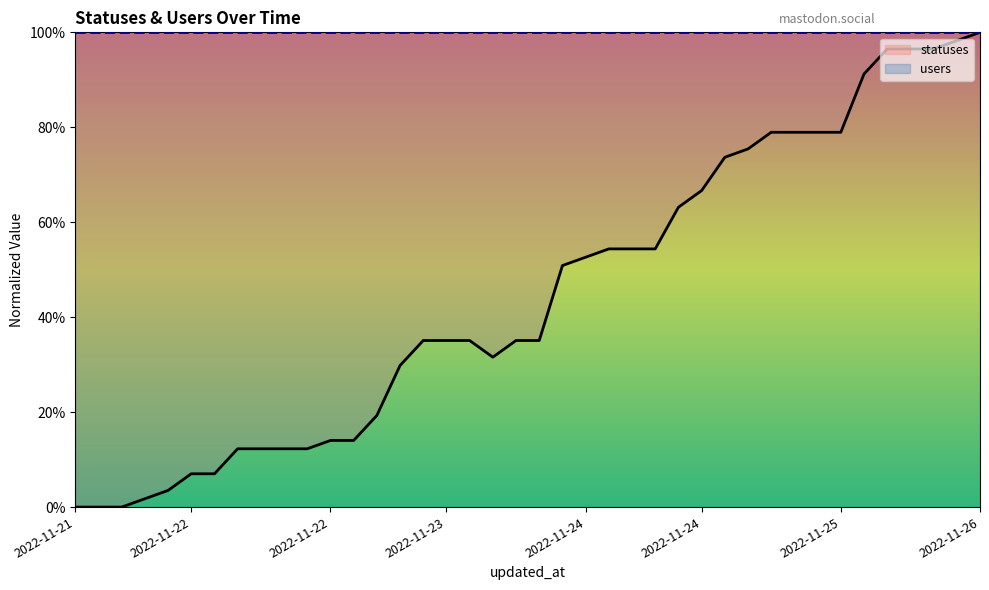

True or false: statuses and users cross at least once.

False